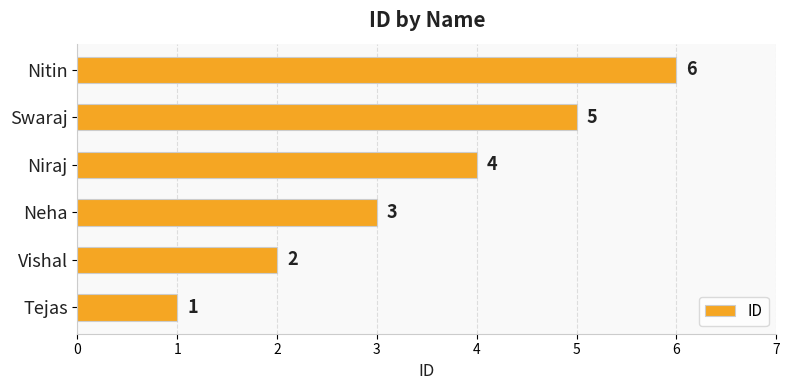

What is the sum of the values at Niraj and Swaraj?

9